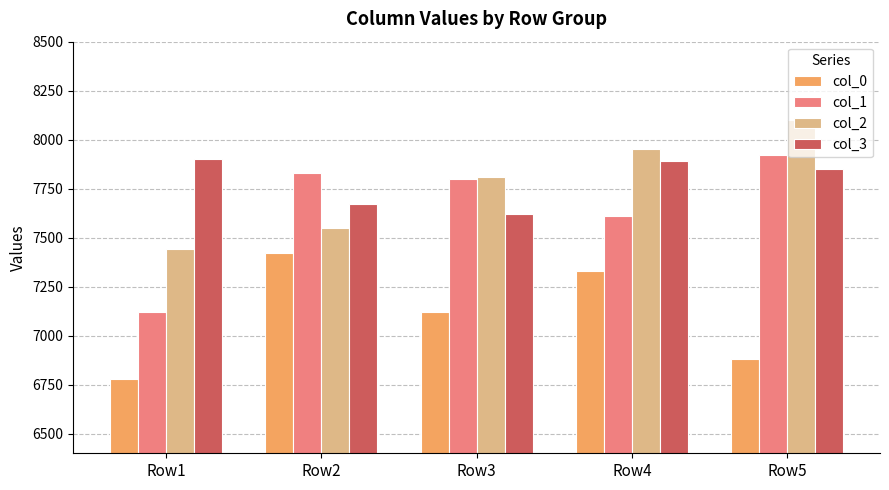

Count the number of categories in the chart.

5